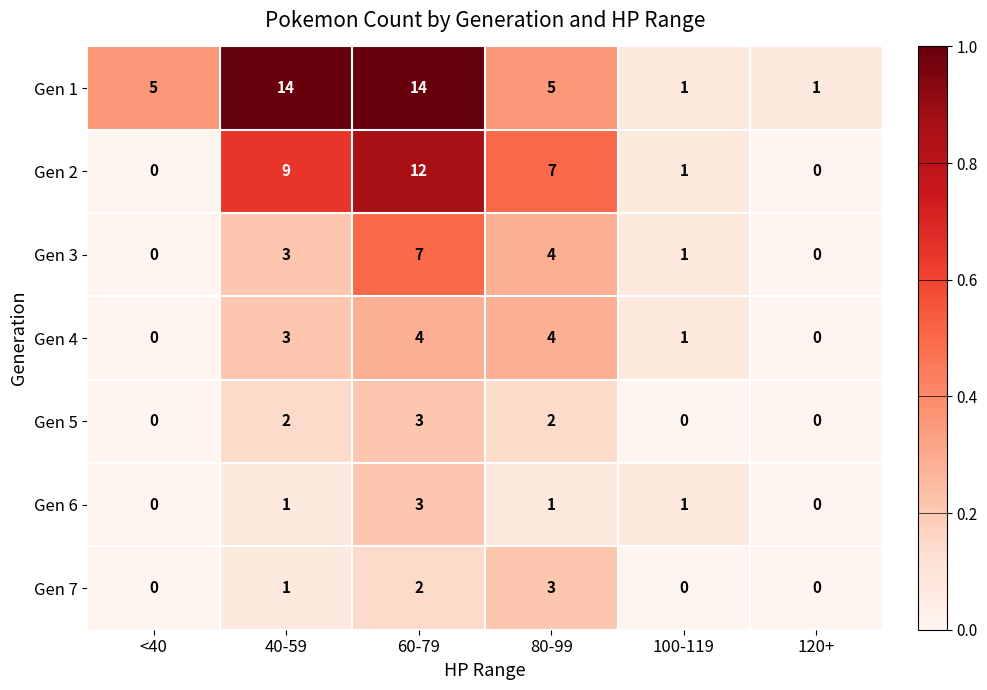

Which series changed the most between <40 and 100-119?

Gen 1